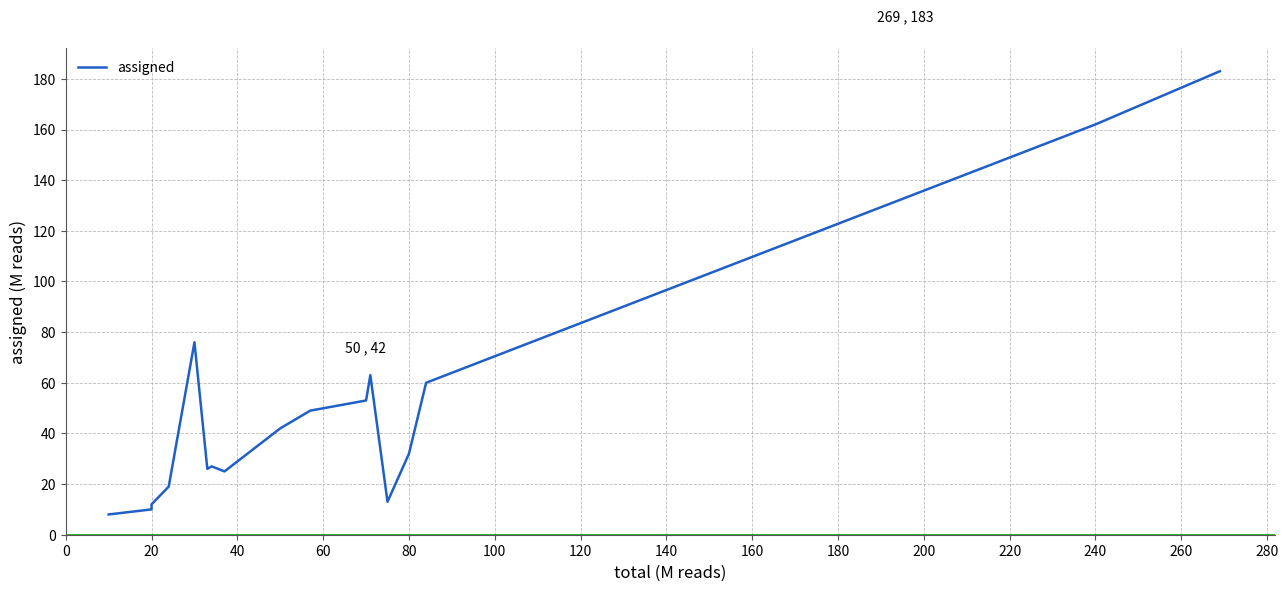

Is this an area chart (filled region under the line)?

No